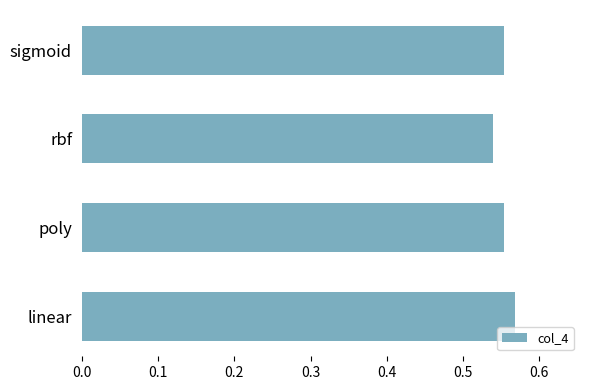

Are the bars horizontal?

Yes